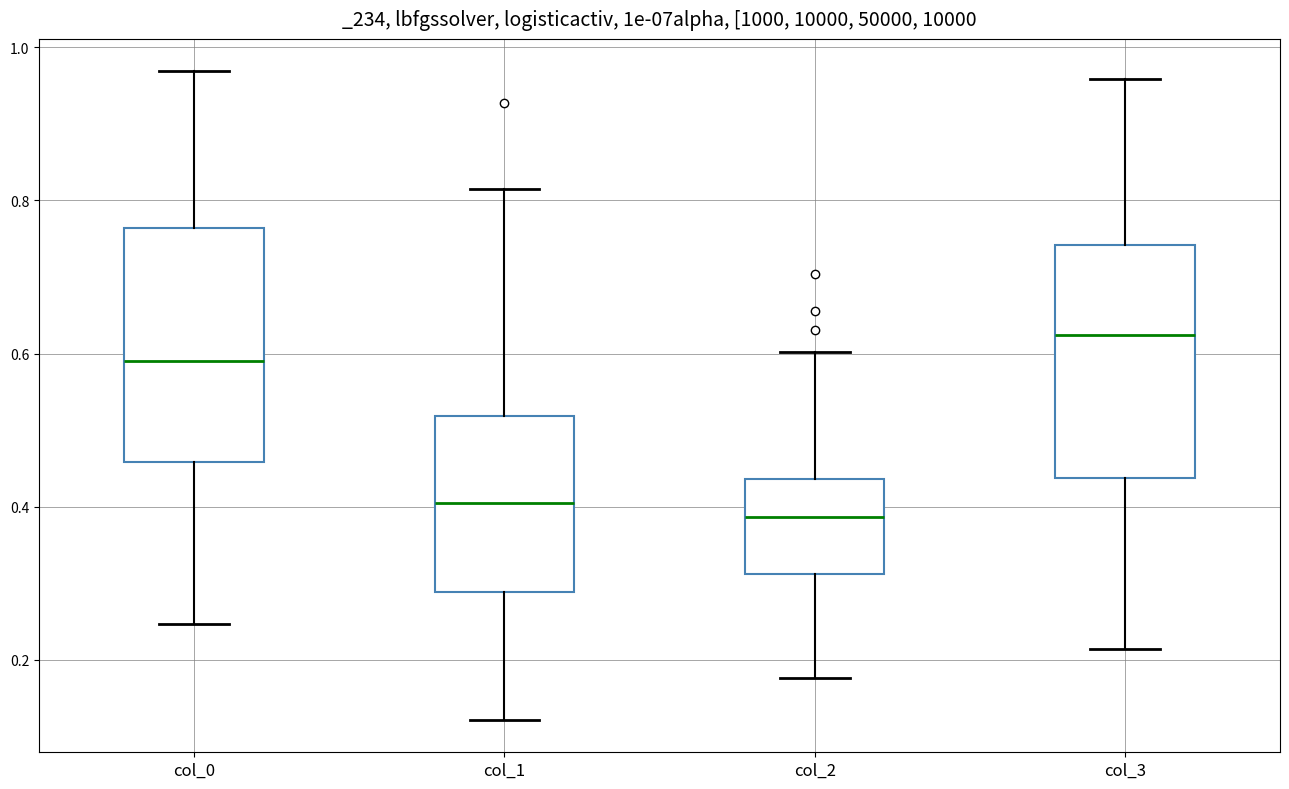

Which box has the highest median line?

col_3